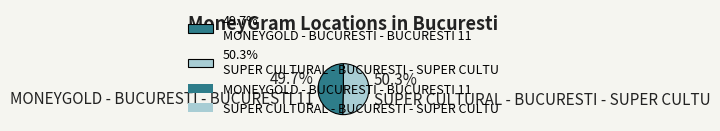

Approximately how many times larger is the value at 49.7% MONEYGOLD - BUCURESTI - BUCURESTI 11 compared to 50.3% SUPER CULTURAL - BUCURESTI - SUPER CULTU?

1.0